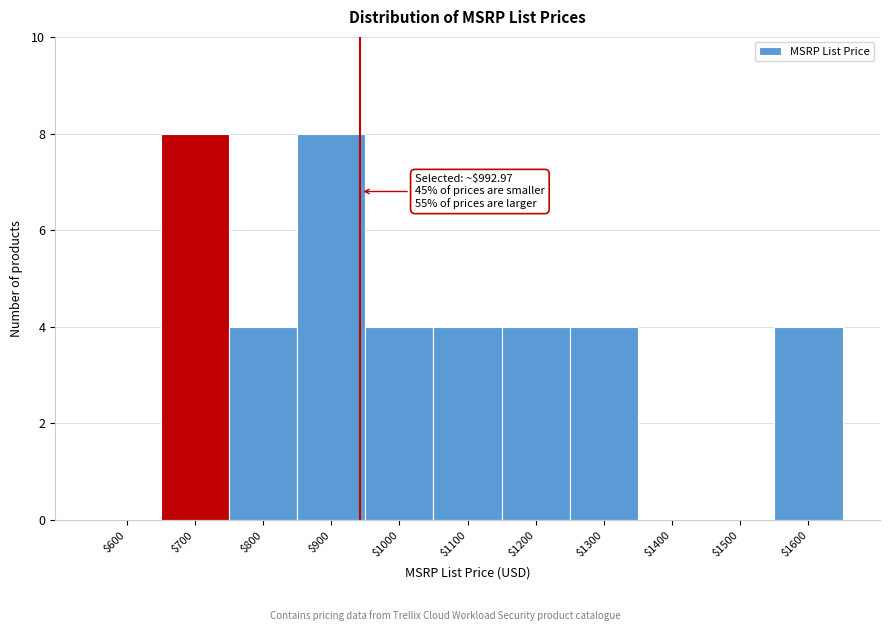

What is the sum of all values?

40